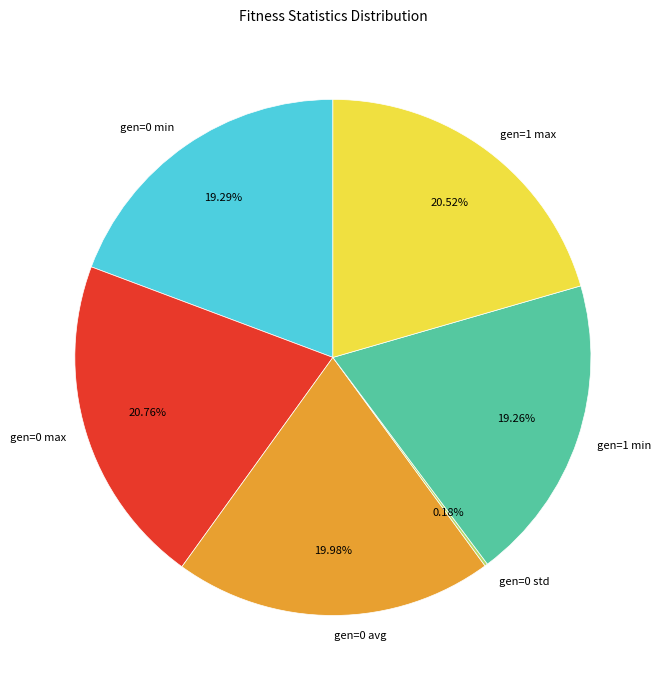

Is there any slice that represents more than half of the pie?

No